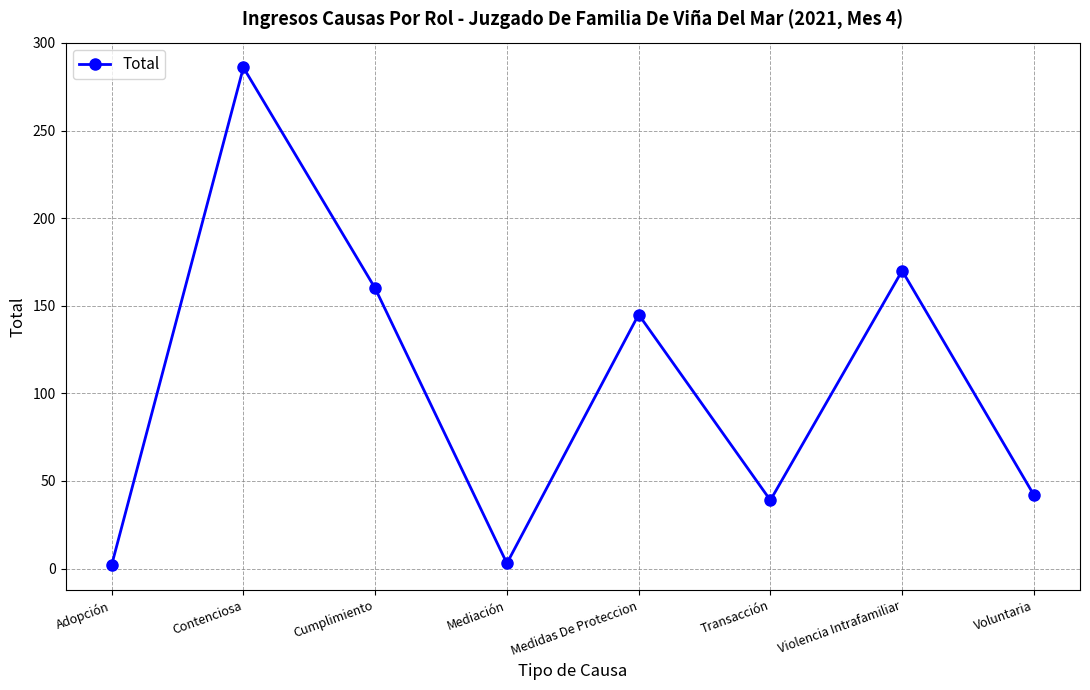

Between Contenciosa and Voluntaria, which is larger?

Contenciosa